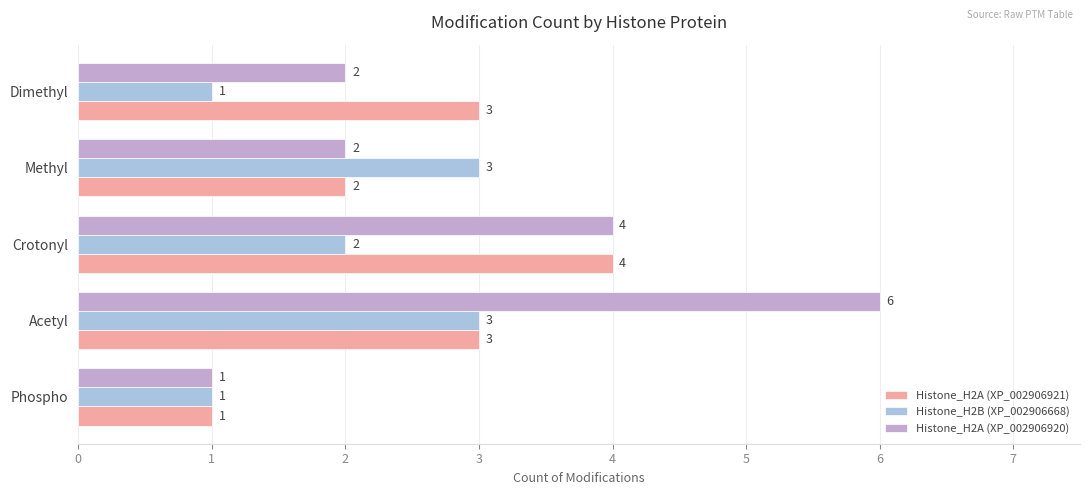

List the series in order of their overall mean, lowest first.

Histone_H2B (XP_002906668), Histone_H2A (XP_002906921), Histone_H2A (XP_002906920)